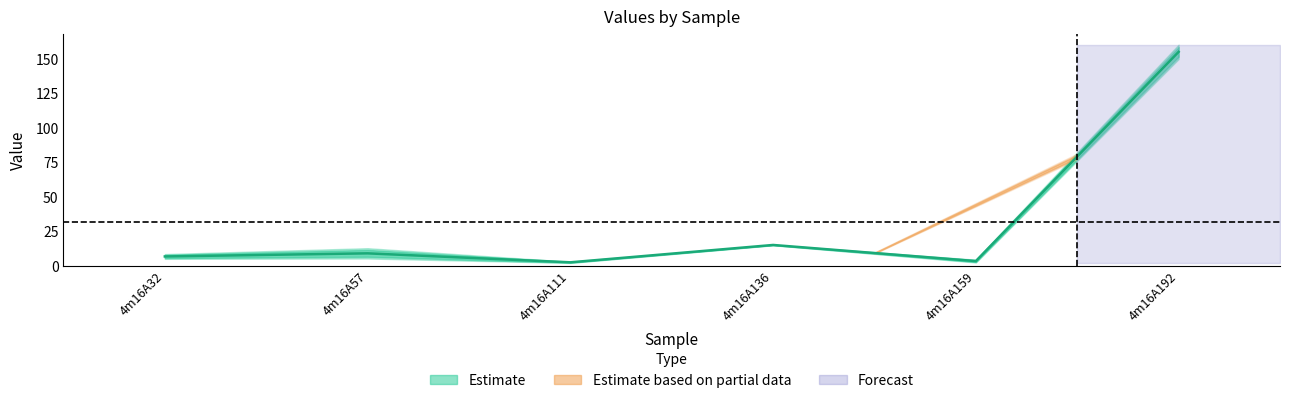

Is it true that the value at 4m16A136 is 5.1?

False